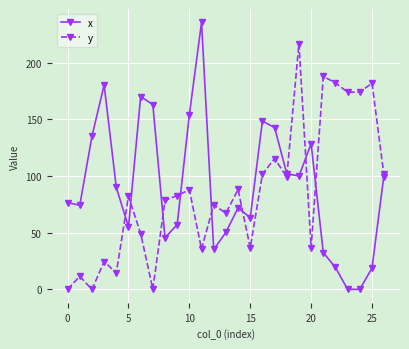

What is the value of the x point at the 22nd from the left?

32.5